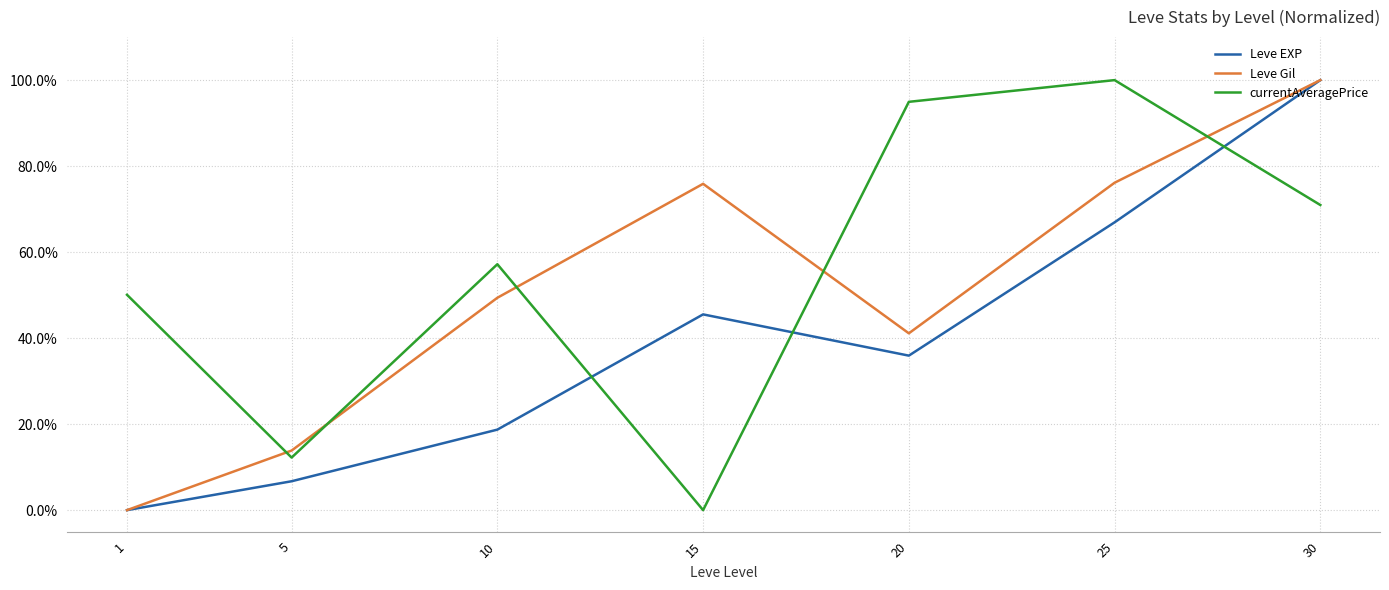

Does the chart have visible grid lines?

Yes